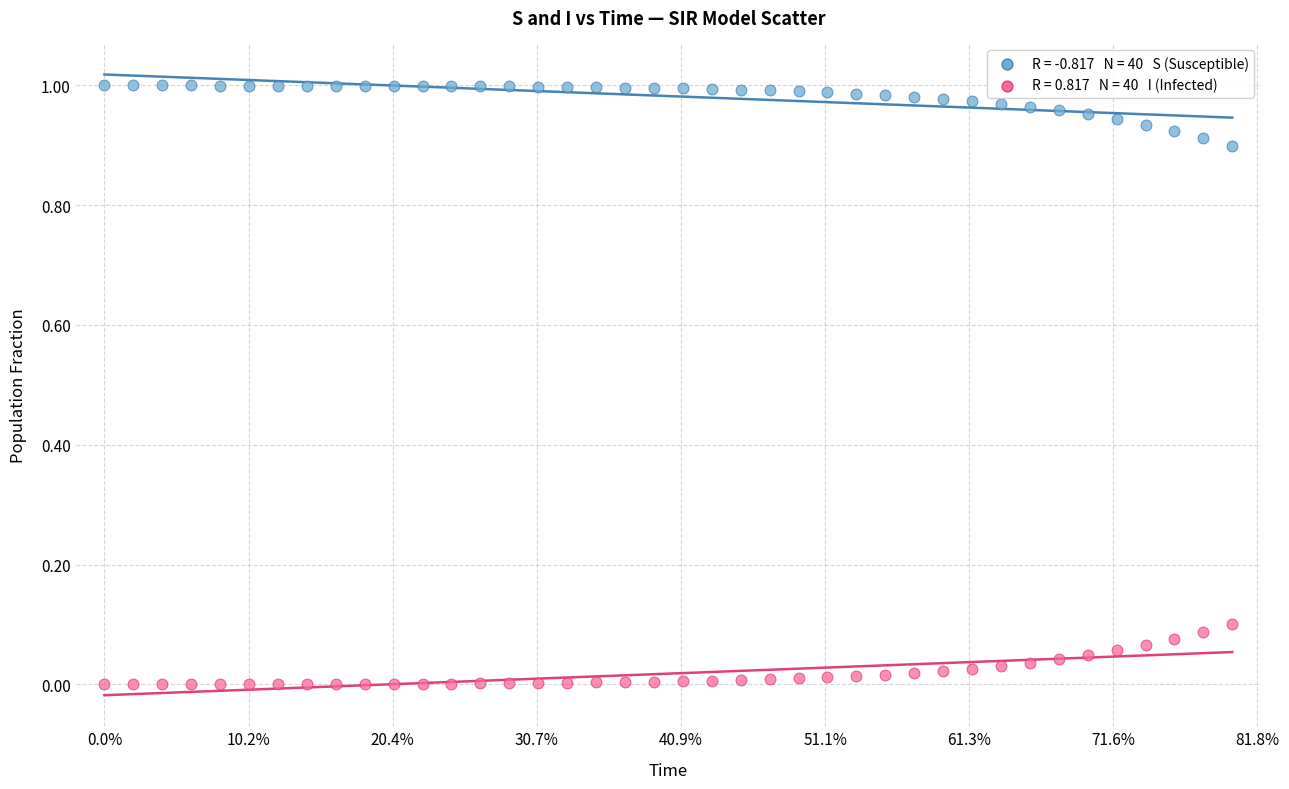

Across all data points, what is the range of X values (max minus min)?

19.6